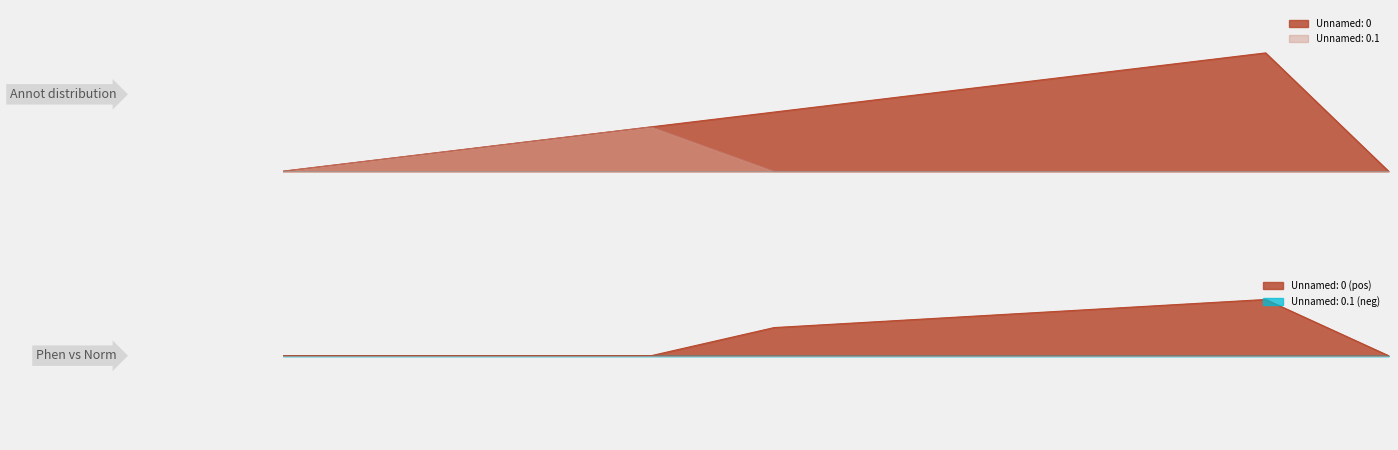

Is the value of Unnamed: 0 at 3 greater than the value of Unnamed: 0.1 at 0?

Yes